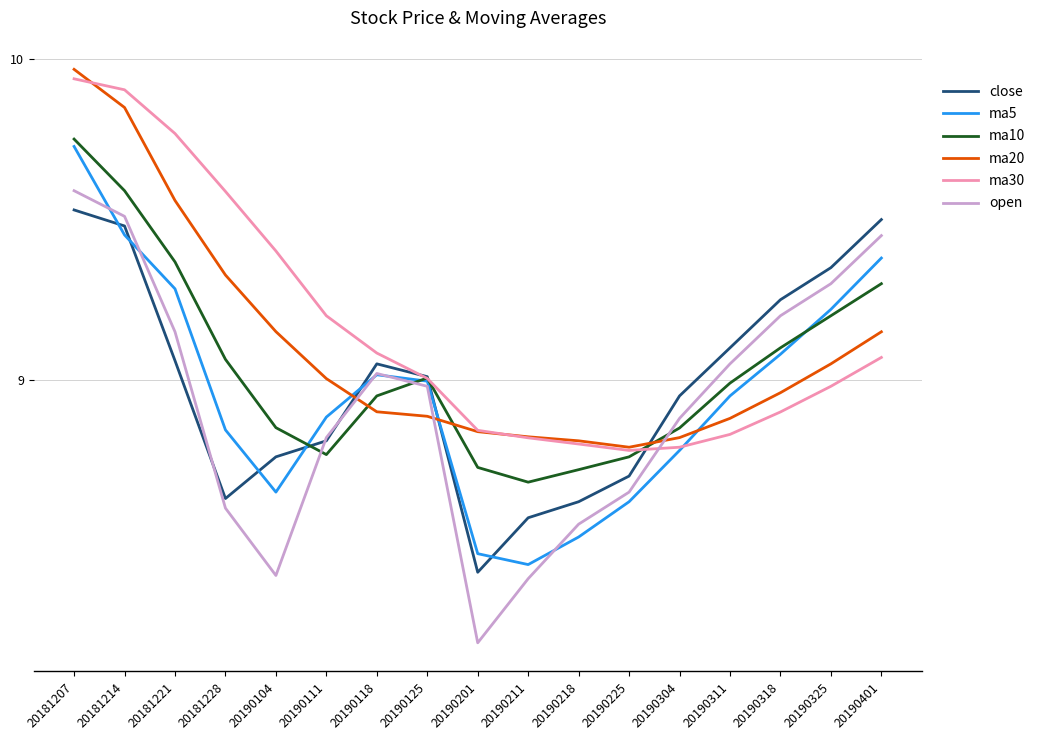

Which category has the highest value across all series?

20181207